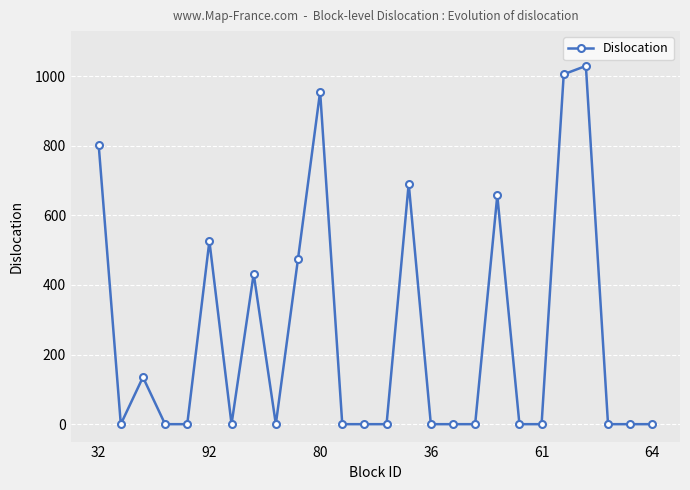

Reading right to left, list all the values displayed in this chart.

0	0	0	1029	1005	0	0	657	0	0	0	691	0	0	0	955	474	0	432	0	526	0	0	135	0	803